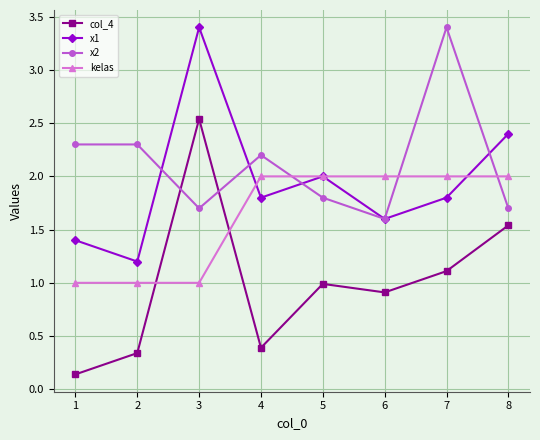

Which series ends up on top after the final intersection of x1 and kelas?

x1